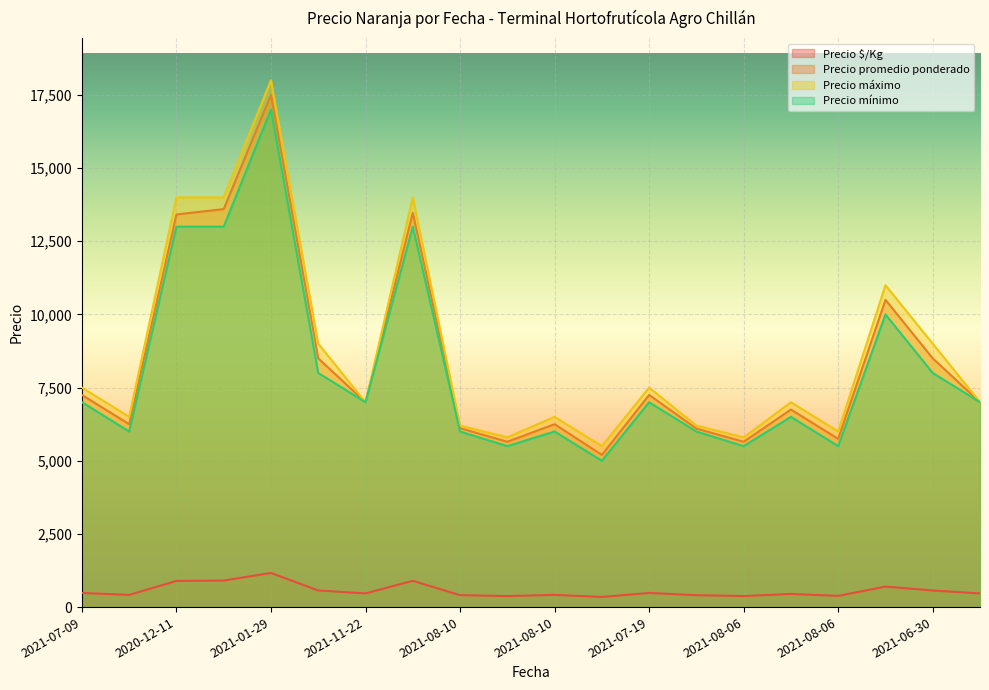

Where does the Precio máximo series first go above 7000?

2021-07-09